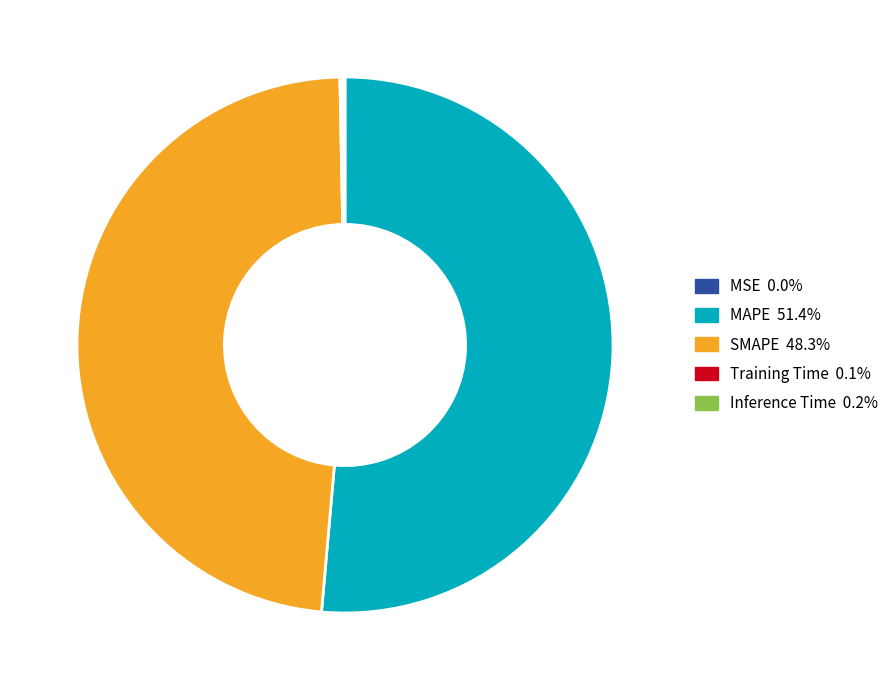

Which category has the biggest portion of the pie?

MAPE